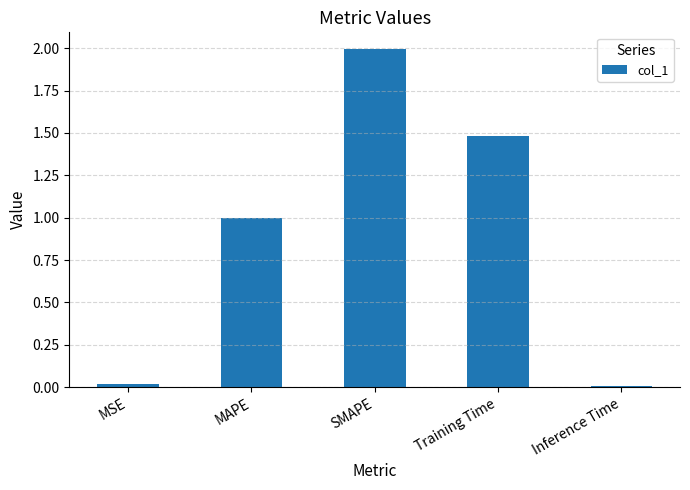

How many categories are shown in the chart?

5